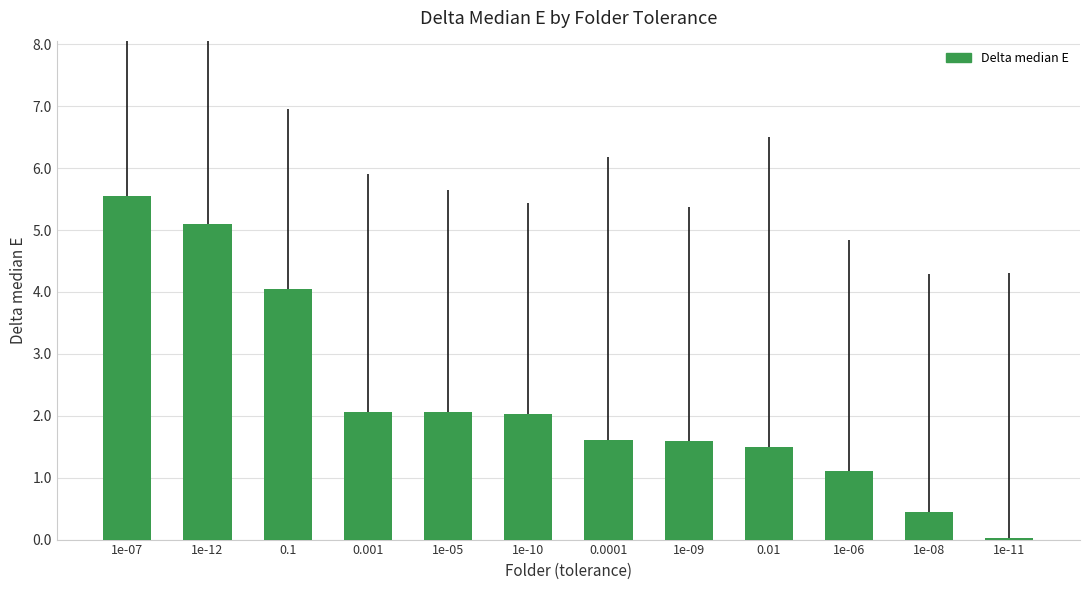

Between 1e-12 and 1e-10, which is larger?

1e-12